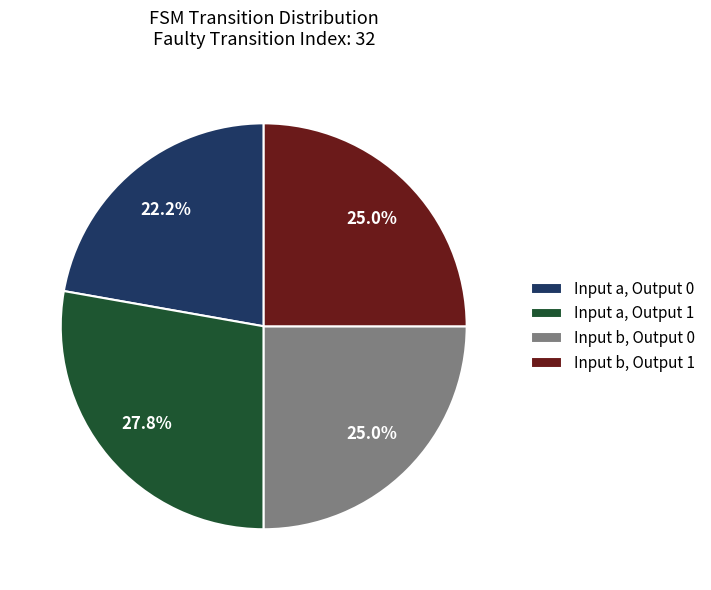

What is the ratio of the value at Input a, Output 0 to the value at Input a, Output 1?

0.8